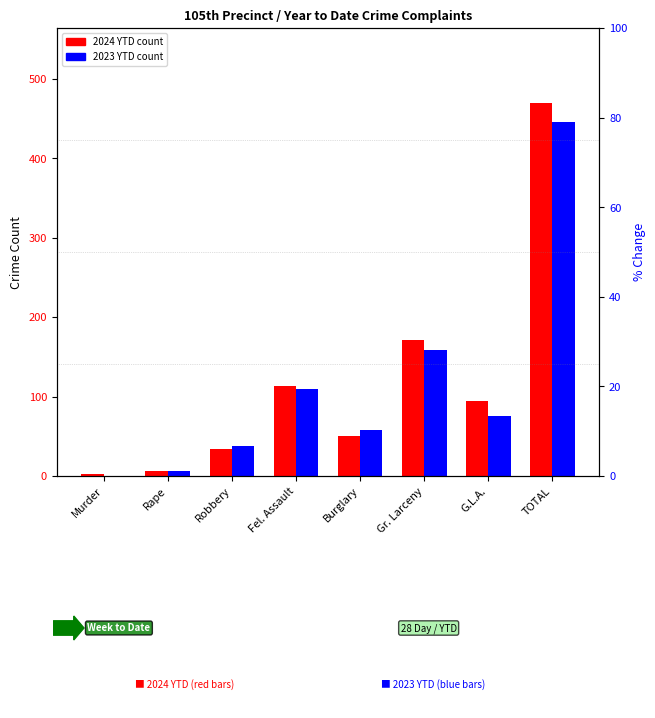

How many values in the 2023 YTD series exceed 75?

3